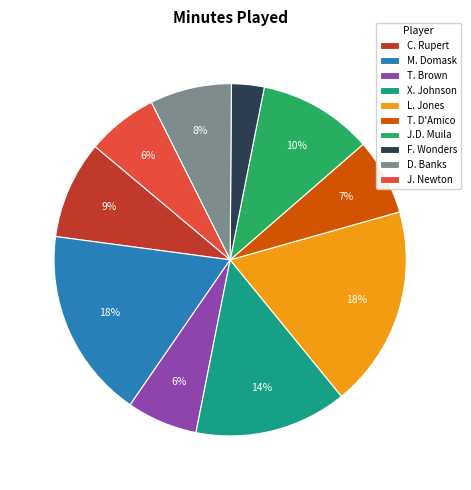

Which slice is the smallest?

F. Wonders